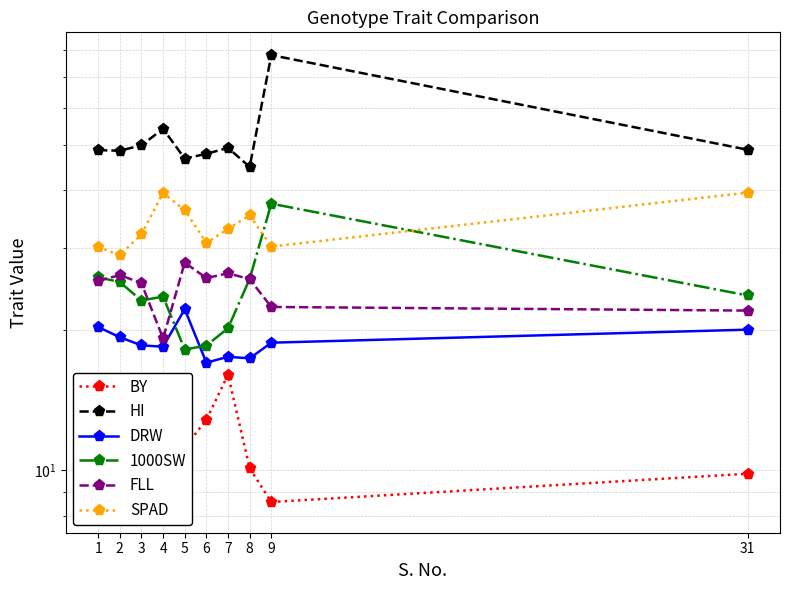

Where does the BY series first go above 10?

3